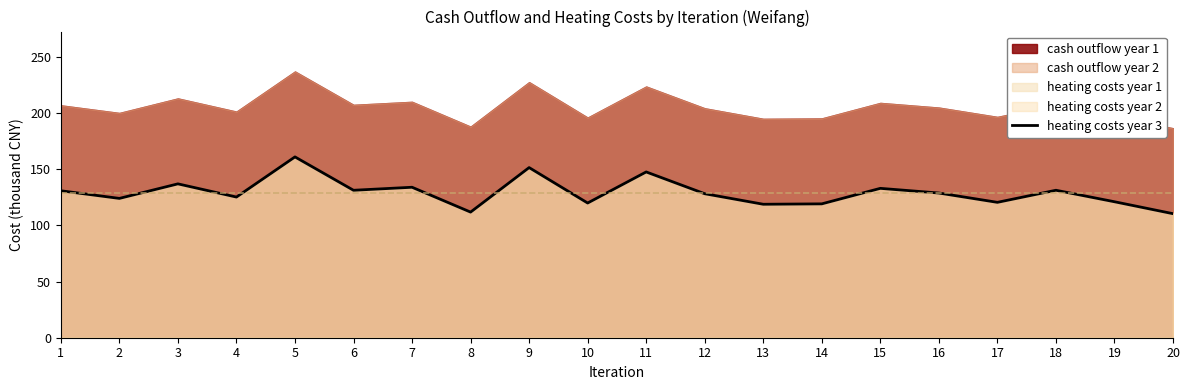

How many interior local valleys (lower than both neighbors) does the data have?

7